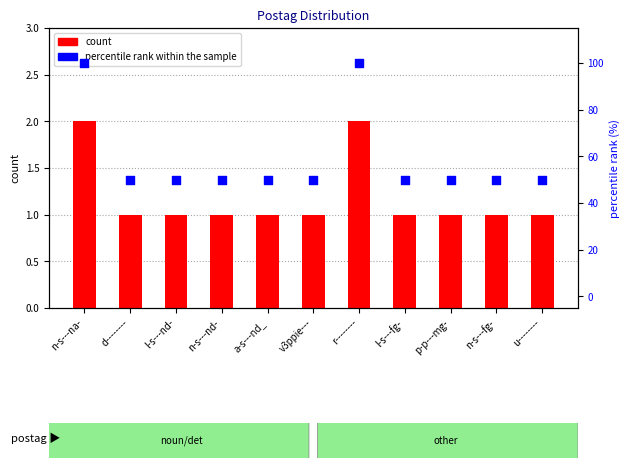

Which series reaches the minimum Y coordinate?

count